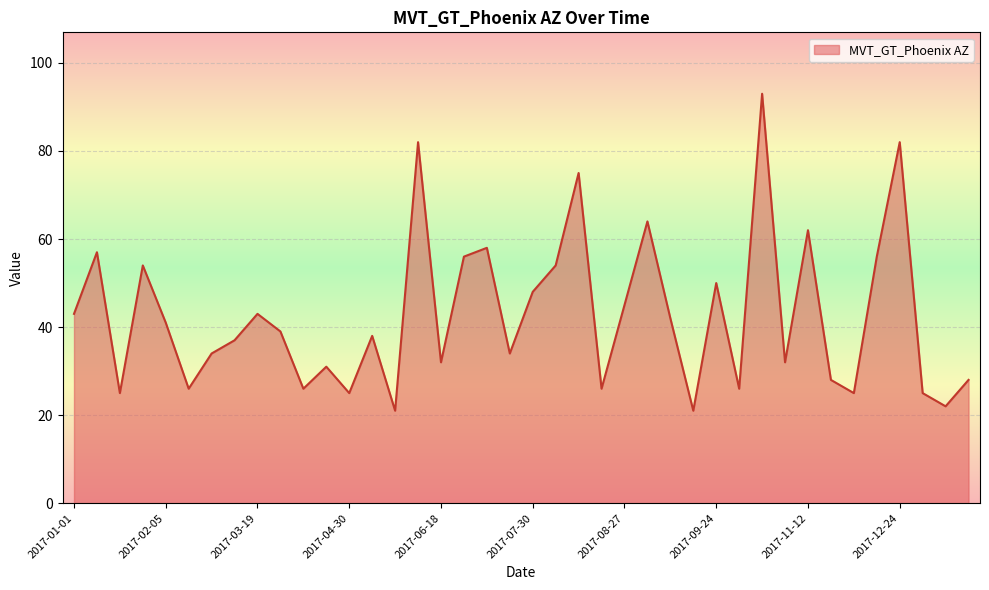

Does the chart have visible grid lines?

Yes